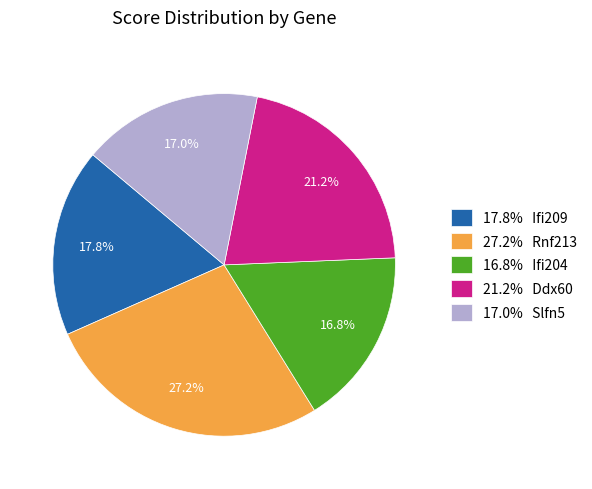

Does any single category account for the majority?

No